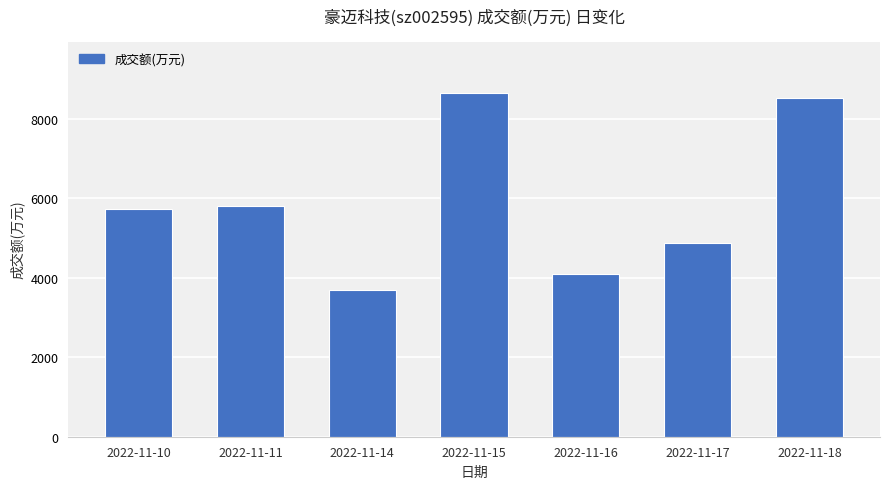

Which has a higher value, 2022-11-11 or 2022-11-18?

2022-11-18